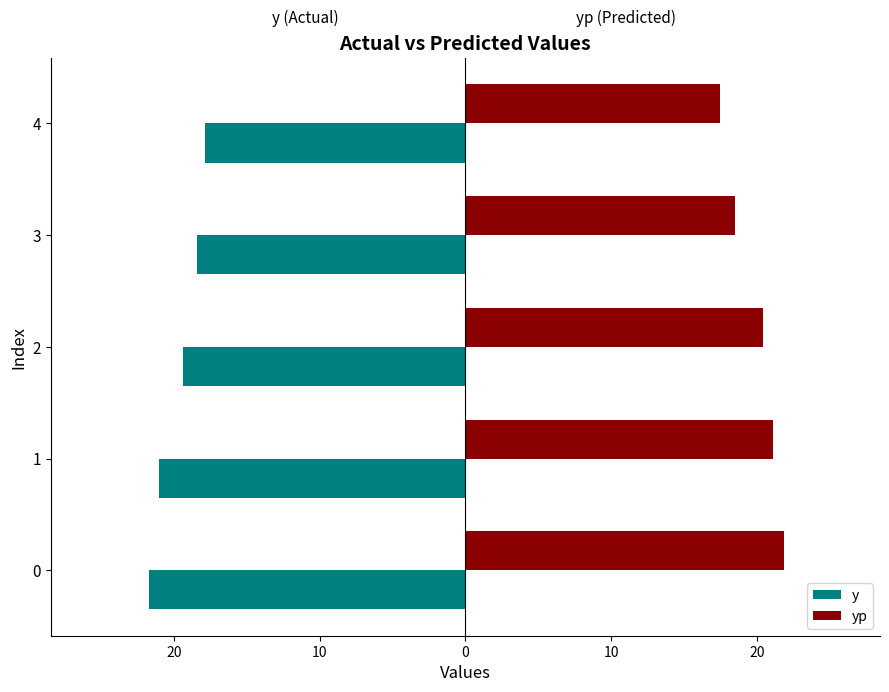

List the series in order of their overall mean, lowest first.

y, yp